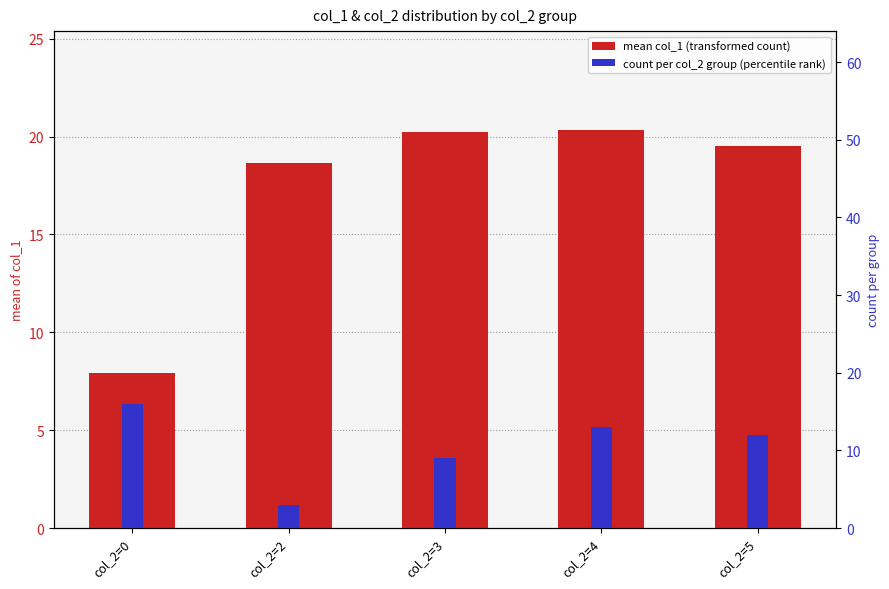

Reading left to right, extract all data points from this chart.

mean col_1 (transformed count): col_2=0=7.9	col_2=2=18.7	col_2=3=20.2	col_2=4=20.3	col_2=5=19.5
count per col_2 group (percentile rank): col_2=0=16.0	col_2=2=3.0	col_2=3=9.0	col_2=4=13.0	col_2=5=12.0